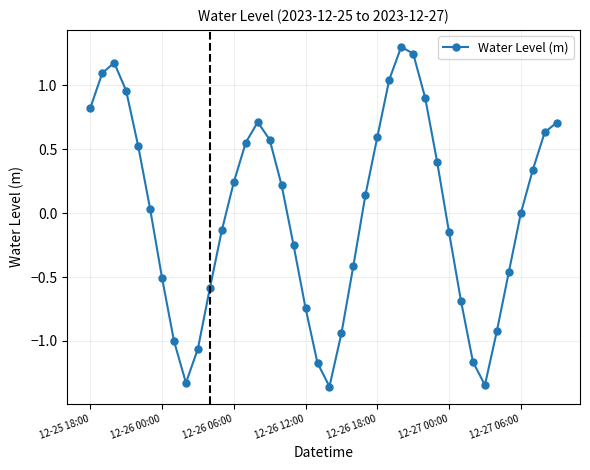

True or false: the data has more than 2 interior local peaks.

True